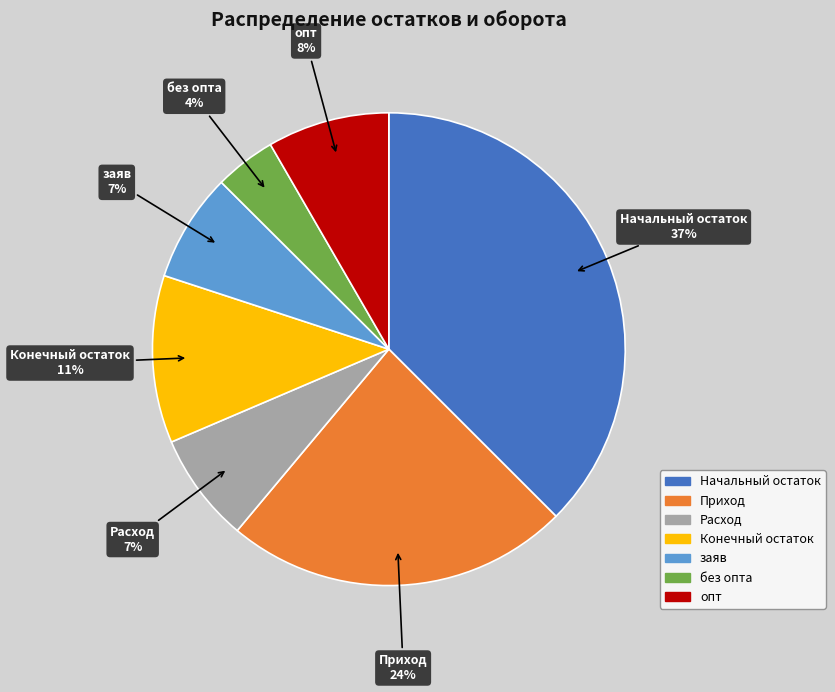

How many slices are in this pie chart?

7